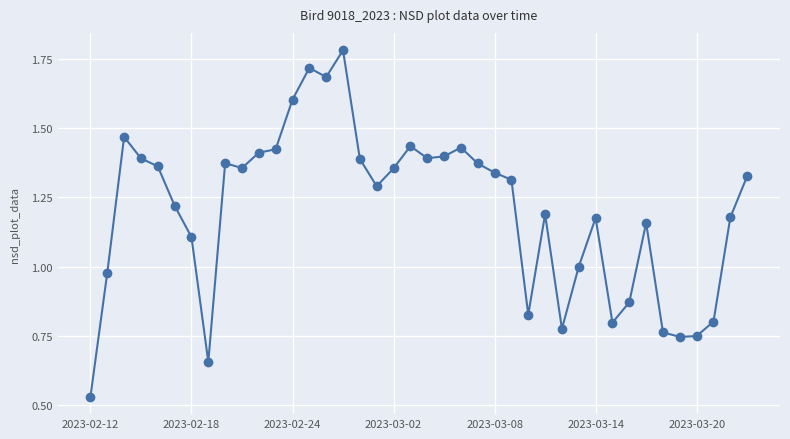

What is the sum of all values?

48.1